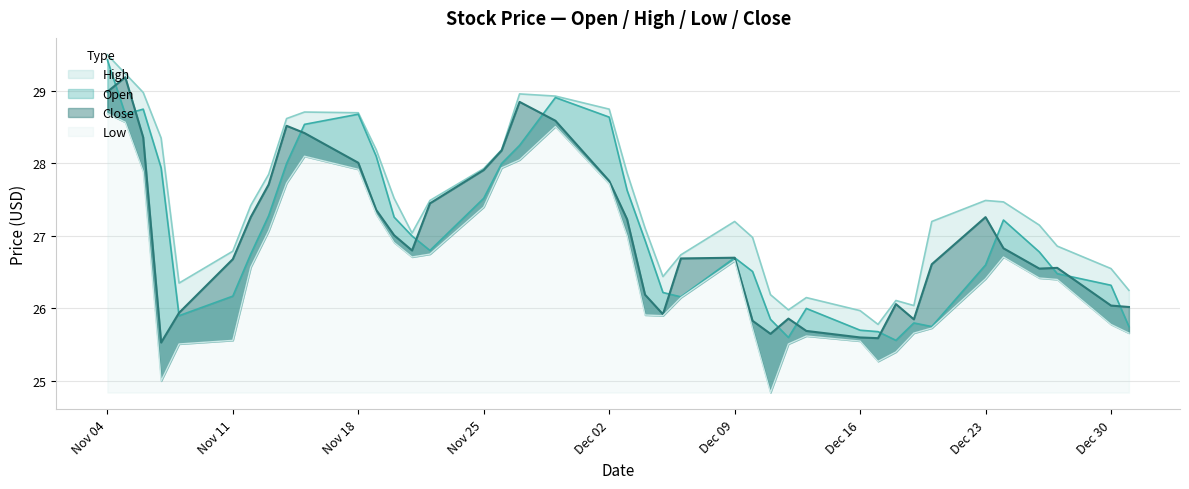

Is the value of High at 4 greater than the value of Low at 4?

Yes